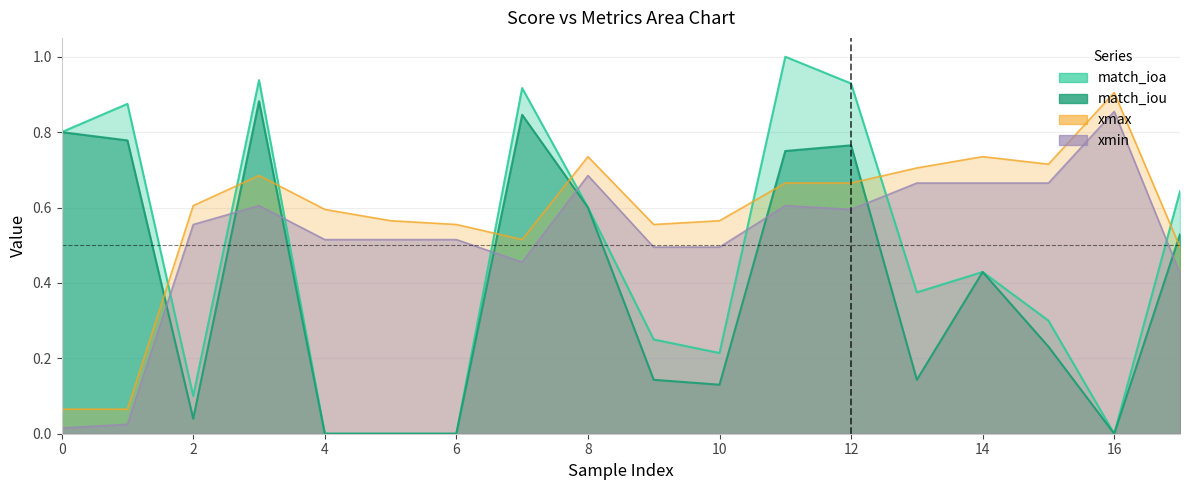

How many lines are shown in the chart?

4